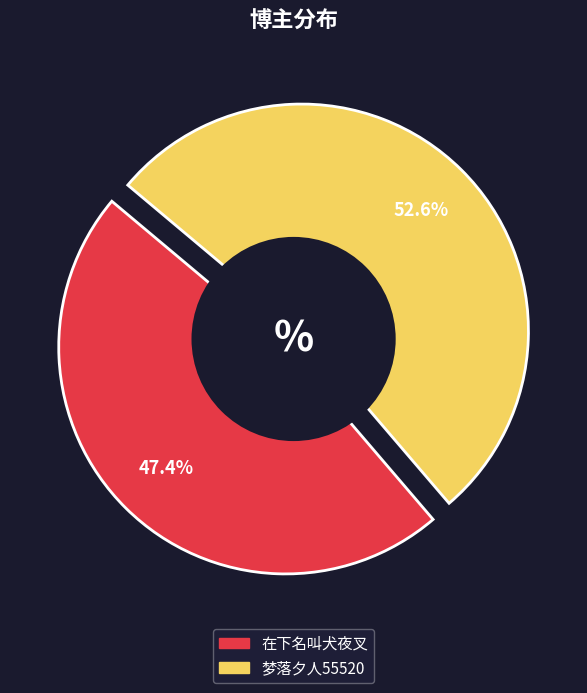

Does 梦落夕人55520 represent more than half of the total?

Yes